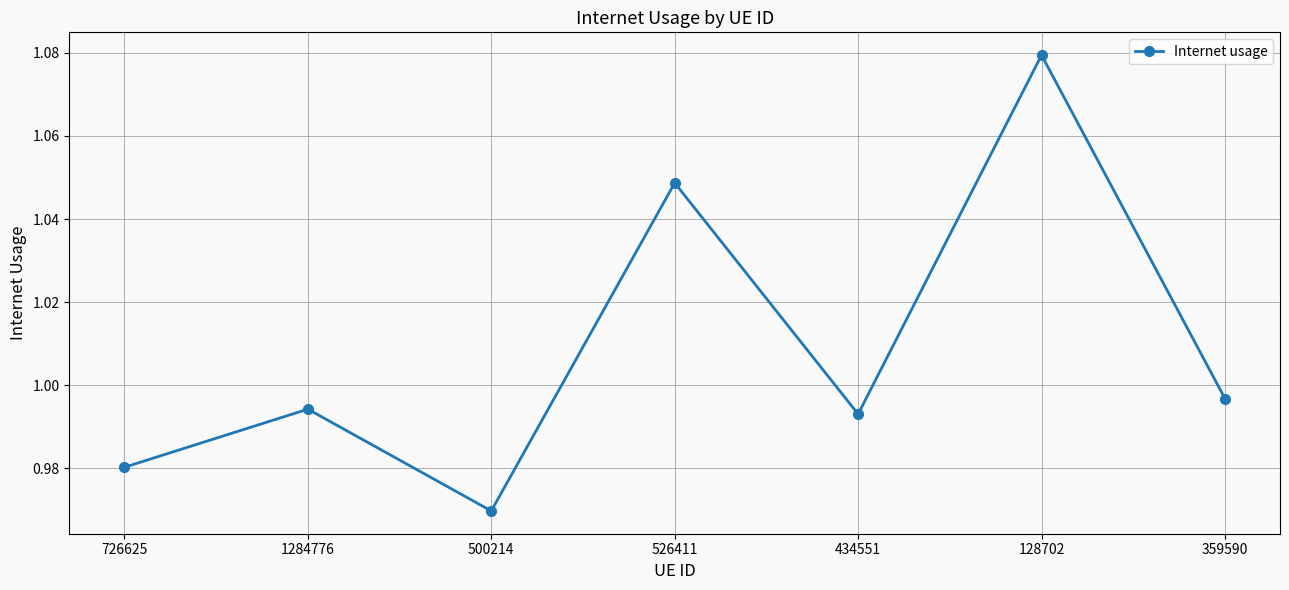

Rank the categories by value from highest to lowest.

128702, 526411, 359590, 1284776, 434551, 726625, 500214